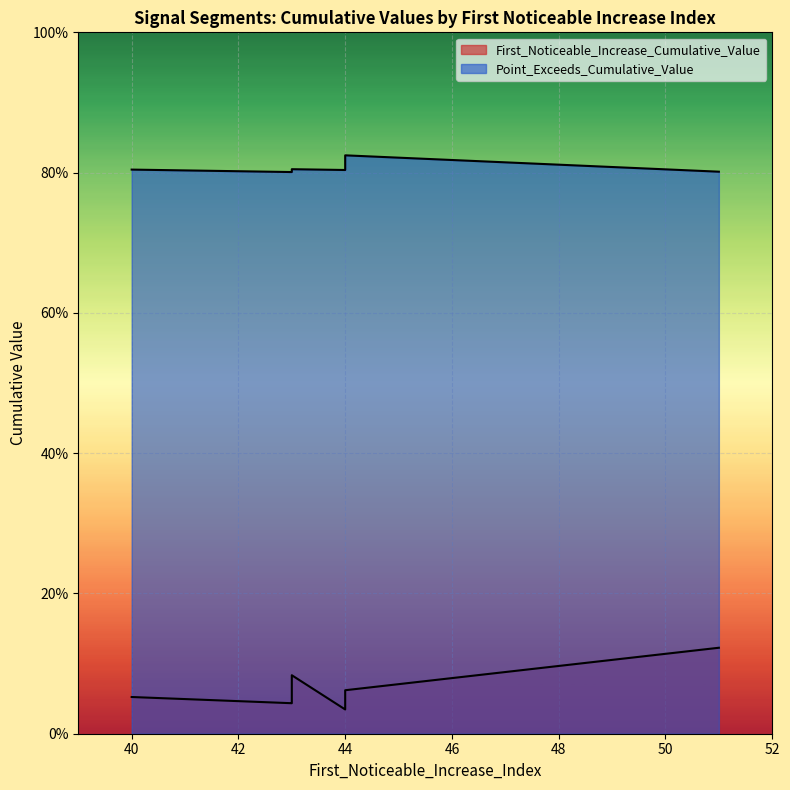

Which series changed the most between 51 and 43?

First_Noticeable_Increase_Cumulative_Value